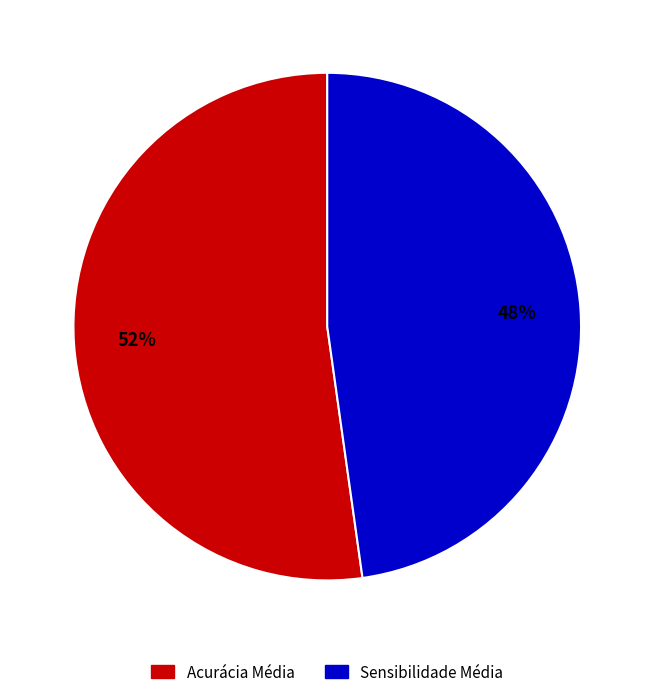

Combined, do Acurácia Média and Sensibilidade Média account for over 50%?

Yes